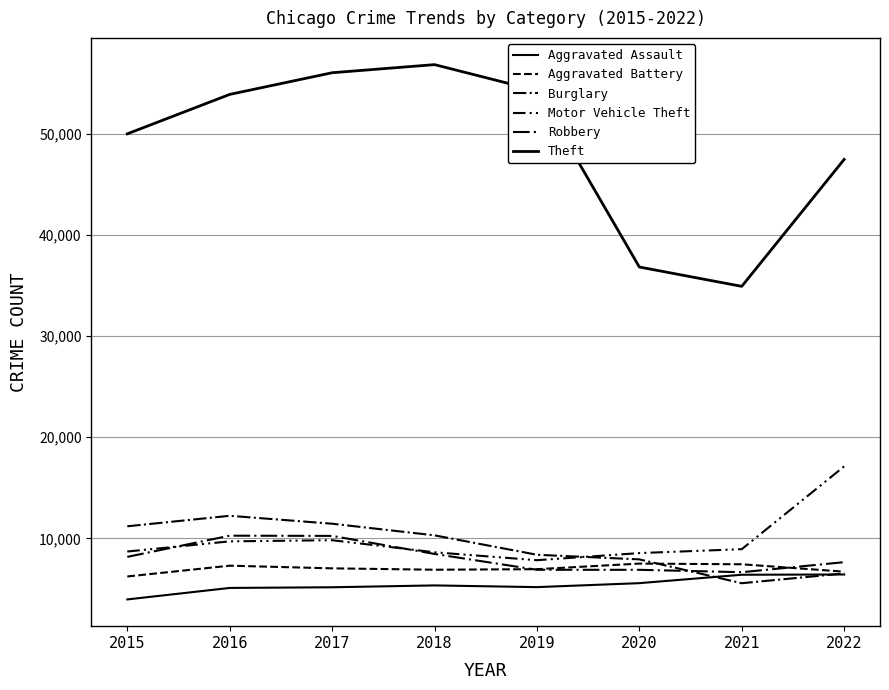

Reading left to right, what are all the values shown in this chart?

Aggravated Assault: 2015=3950	2016=5087	2017=5154	2018=5337	2019=5168	2020=5560	2021=6393	2022=6418
Aggravated Battery: 2015=6222	2016=7290	2017=7026	2018=6890	2019=6943	2020=7497	2021=7429	2022=6698
Burglary: 2015=11189	2016=12228	2017=11444	2018=10293	2019=8371	2020=7914	2021=5554	2022=6525
Motor Vehicle Theft: 2015=8692	2016=9697	2017=9811	2018=8617	2019=7833	2020=8536	2021=8924	2022=17117
Robbery: 2015=8162	2016=10260	2017=10238	2018=8452	2019=6884	2020=6881	2021=6644	2022=7638
Theft: 2015=50034	2016=53936	2017=56081	2018=56884	2019=54312	2020=36852	2021=34938	2022=47504